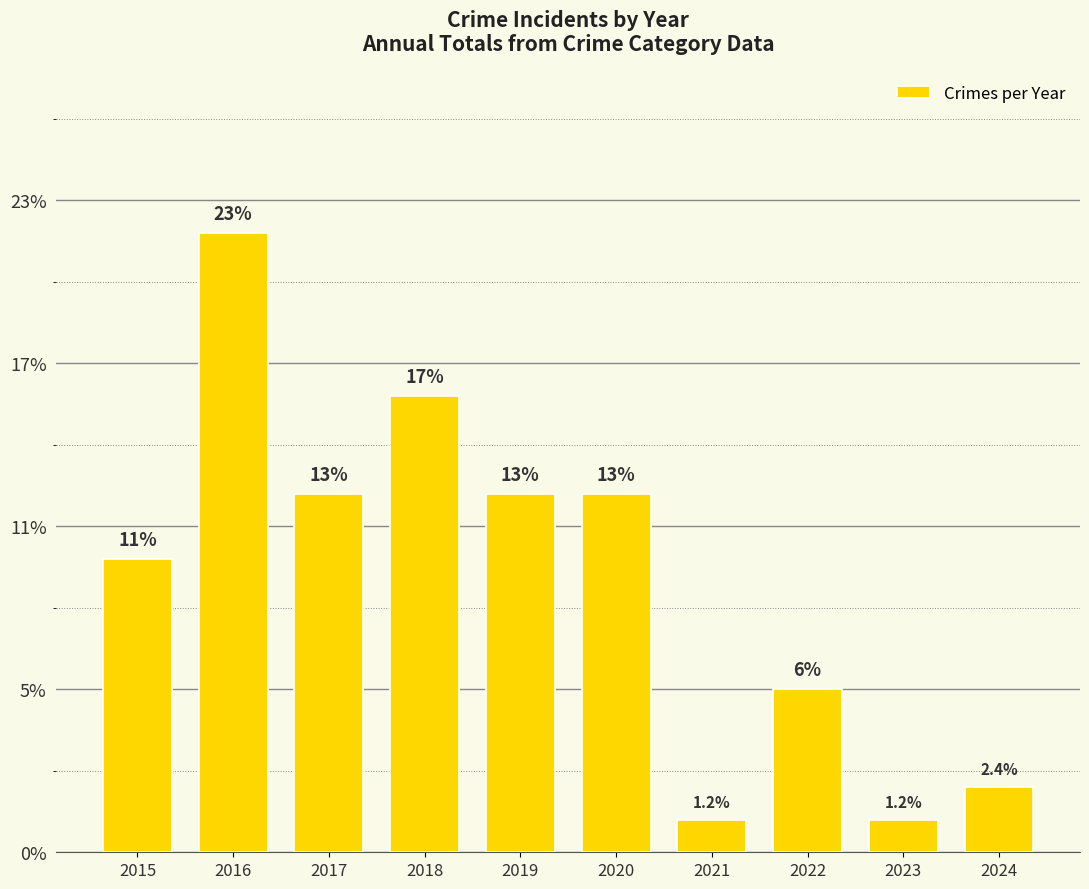

What is the approximate value at 2018, to the nearest 5?

15